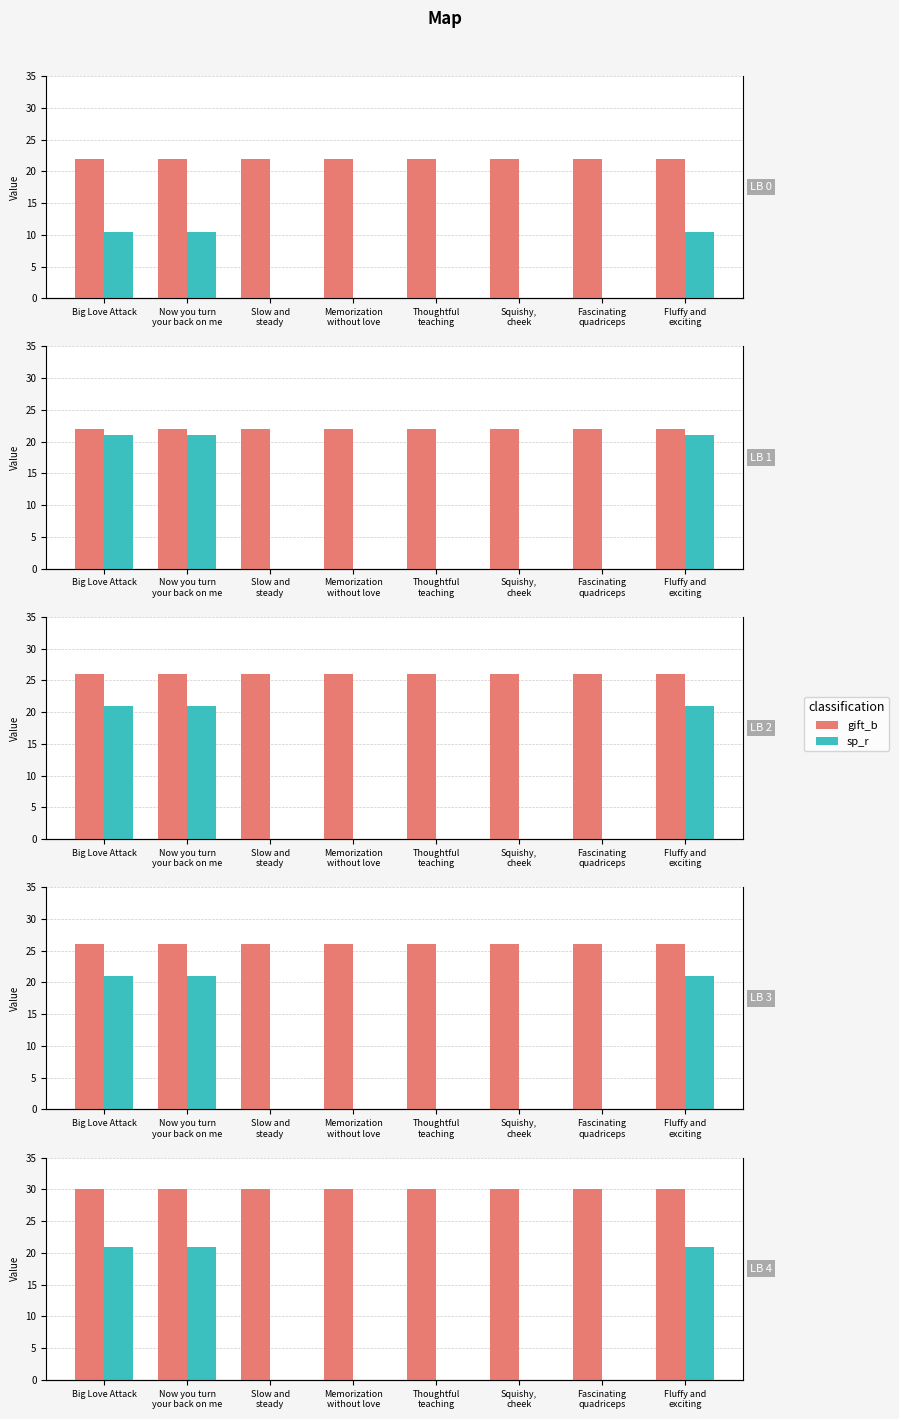

What is the total value across all series at Now you turn
your back on me?

51